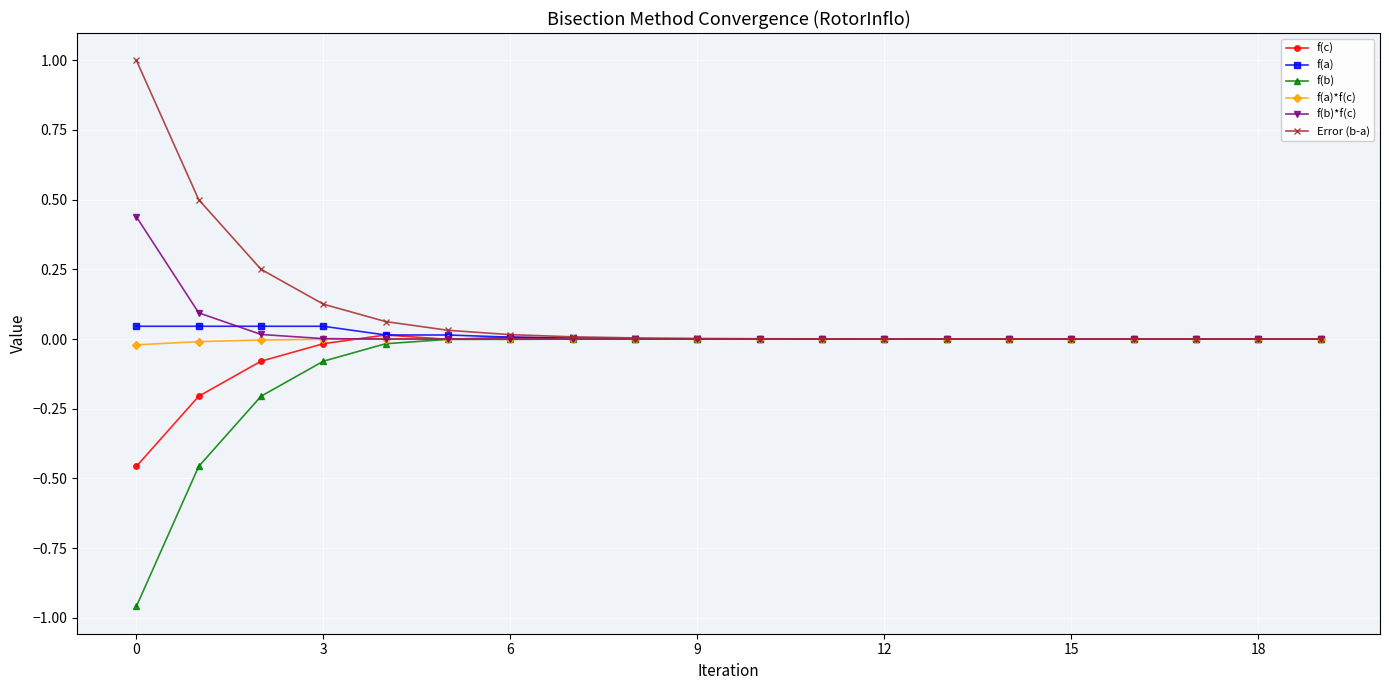

True or false: f(b)*f(c) has more than 1 interior local peaks.

True